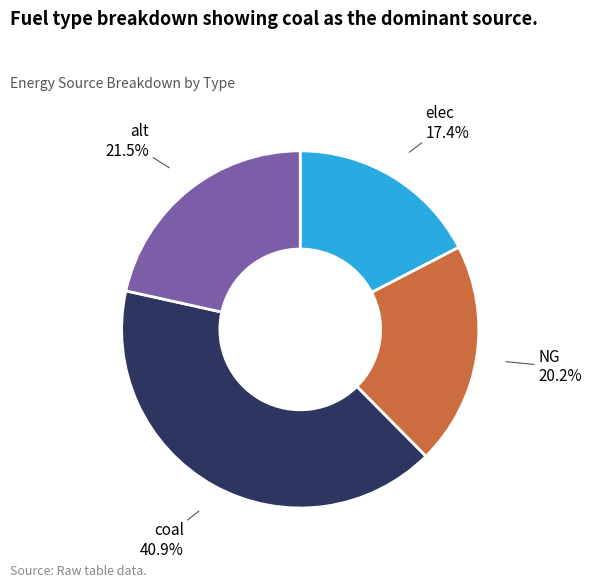

Which has a higher value, coal or elec?

coal